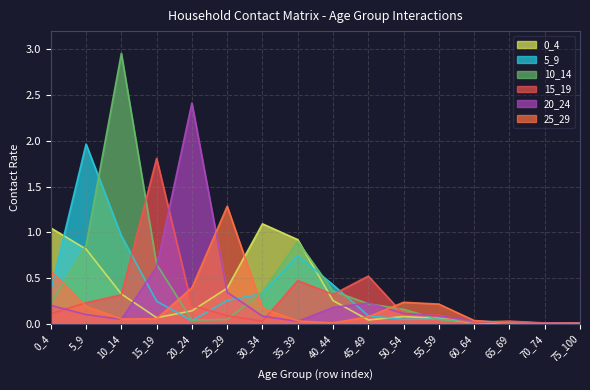

What is the value of the 20_24 point at the 10th from the left?

0.2